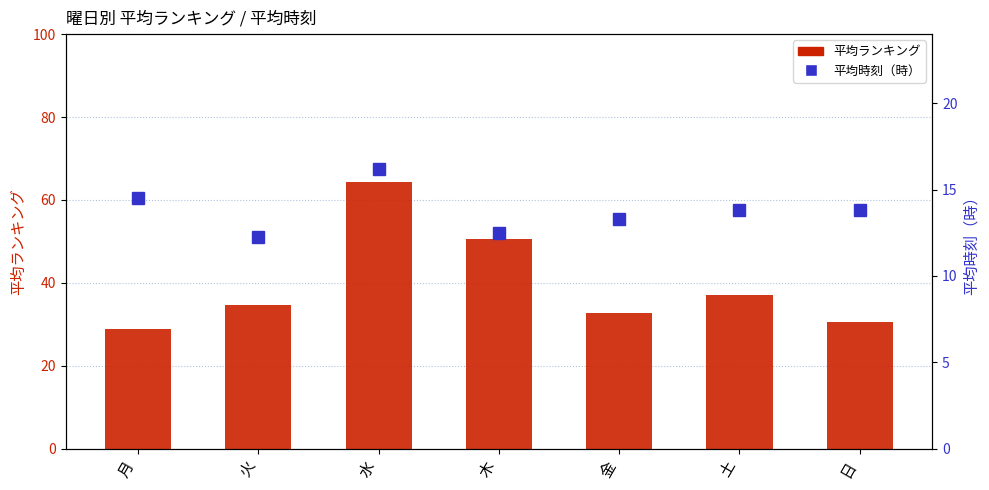

What is the minimum value shown in the chart?

12.2